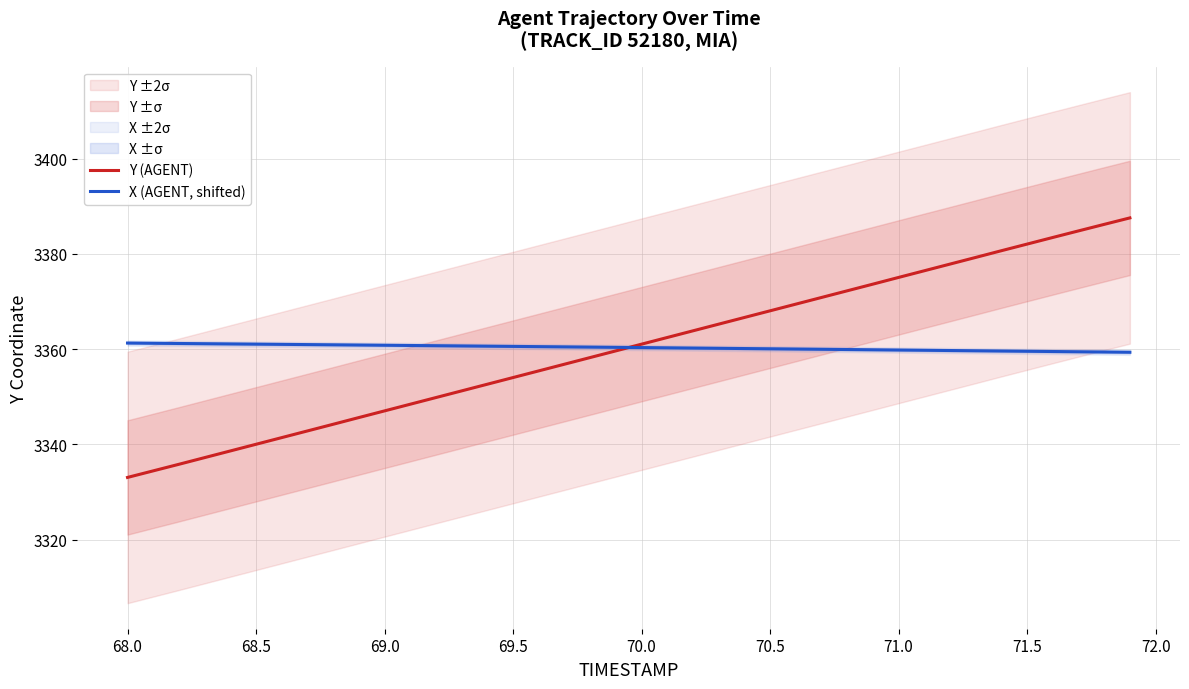

True or false: X (AGENT, shifted) has more than 1 interior local peaks.

False